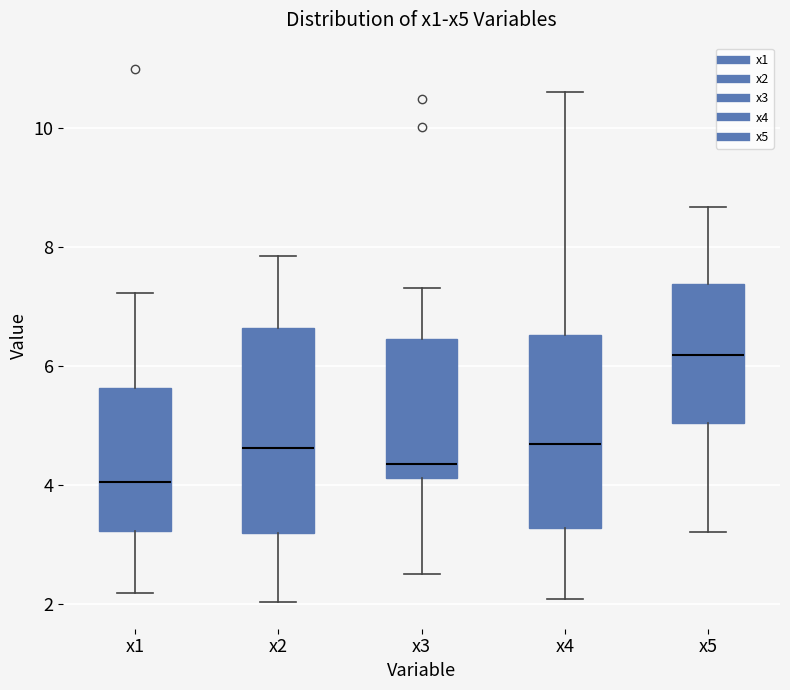

Where does the upper whisker of the box for x5 end on the y-axis? The values are not printed on the chart, so give them approximately, as read against the axis.

8.6